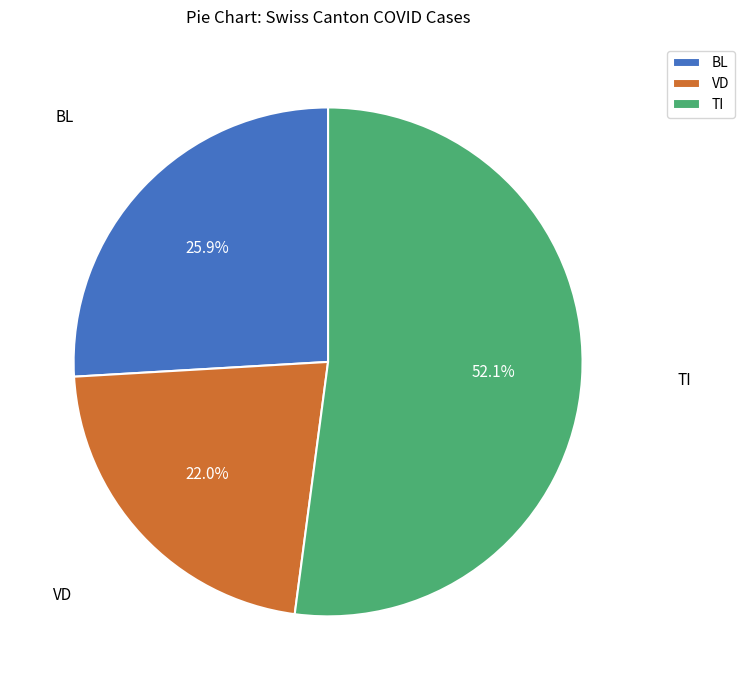

Count the number of slices in the pie.

3